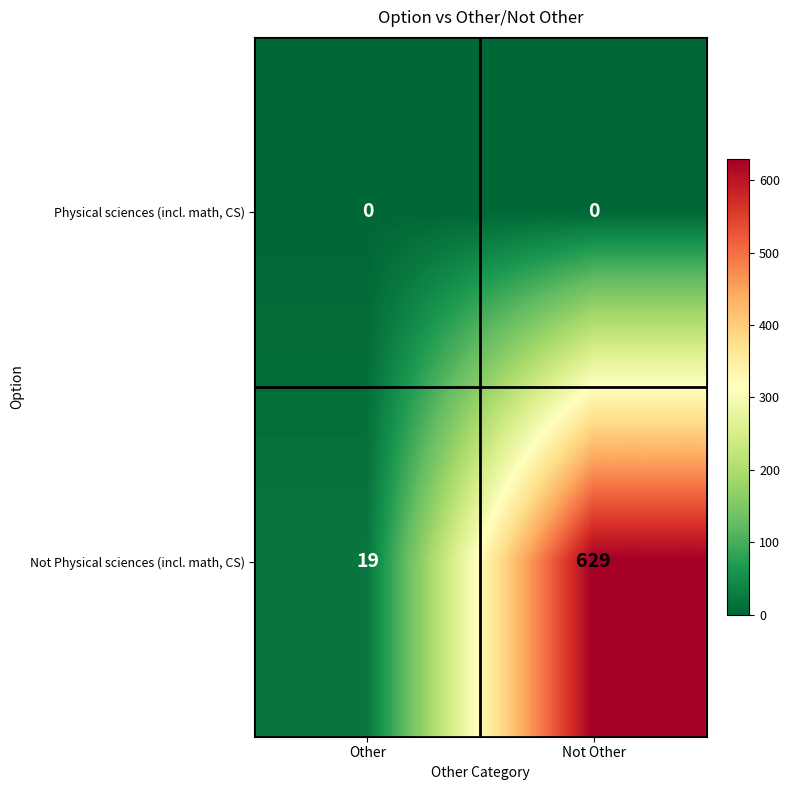

At how many categories does at least one series exceed 394?

1